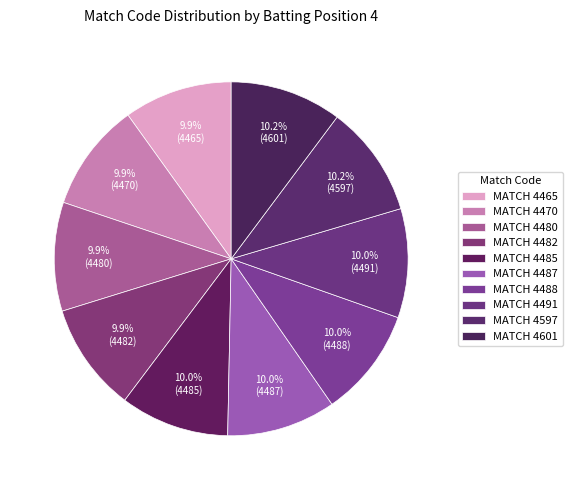

Count the number of slices in the pie.

10